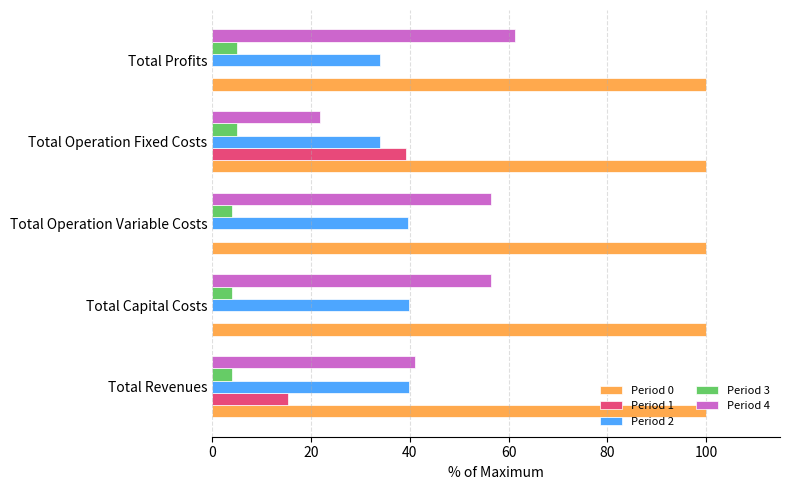

What is the sum of the Period 1 values at Total Operation Fixed Costs and Total Operation Variable Costs?

39.2